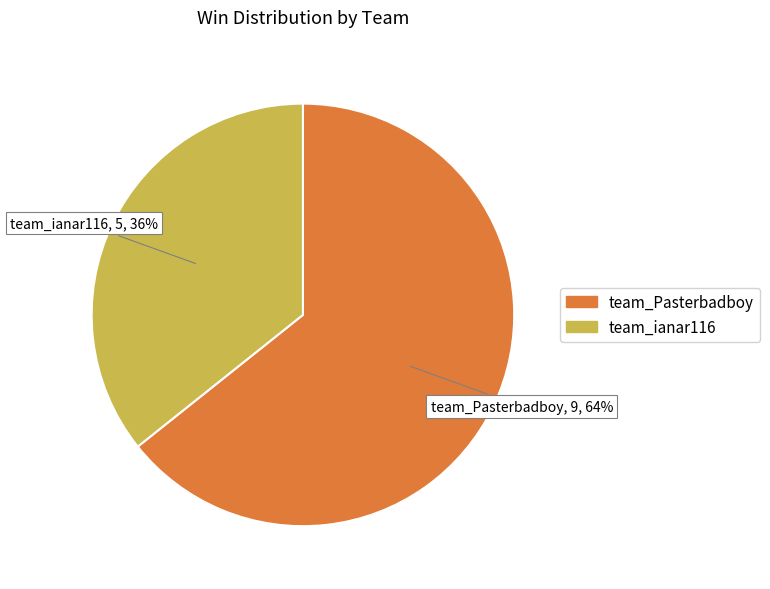

To the nearest percent, what percentage of the pie is team_ianar116?

36%